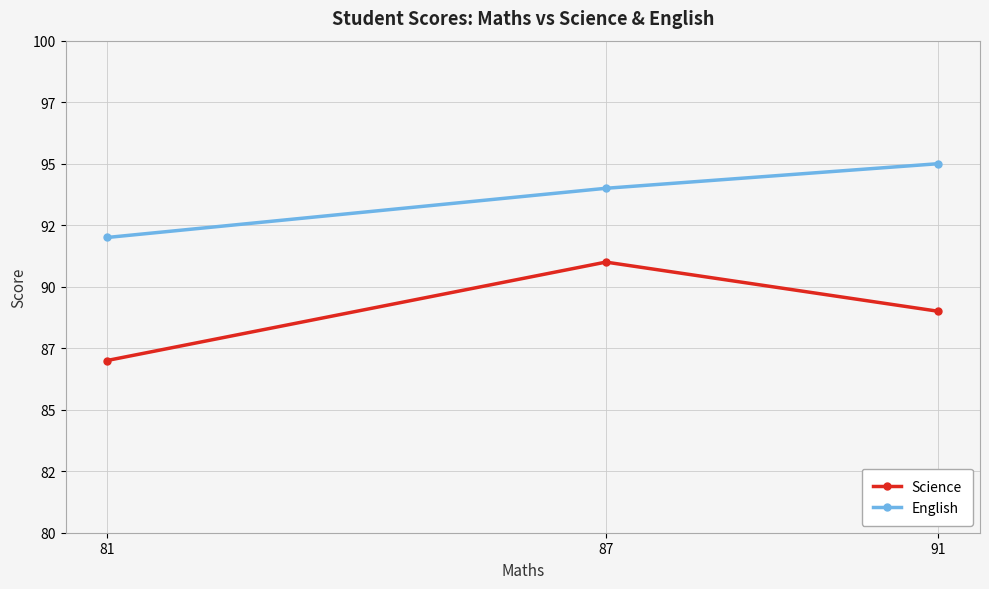

Which has a higher value, 87 or 91?

87